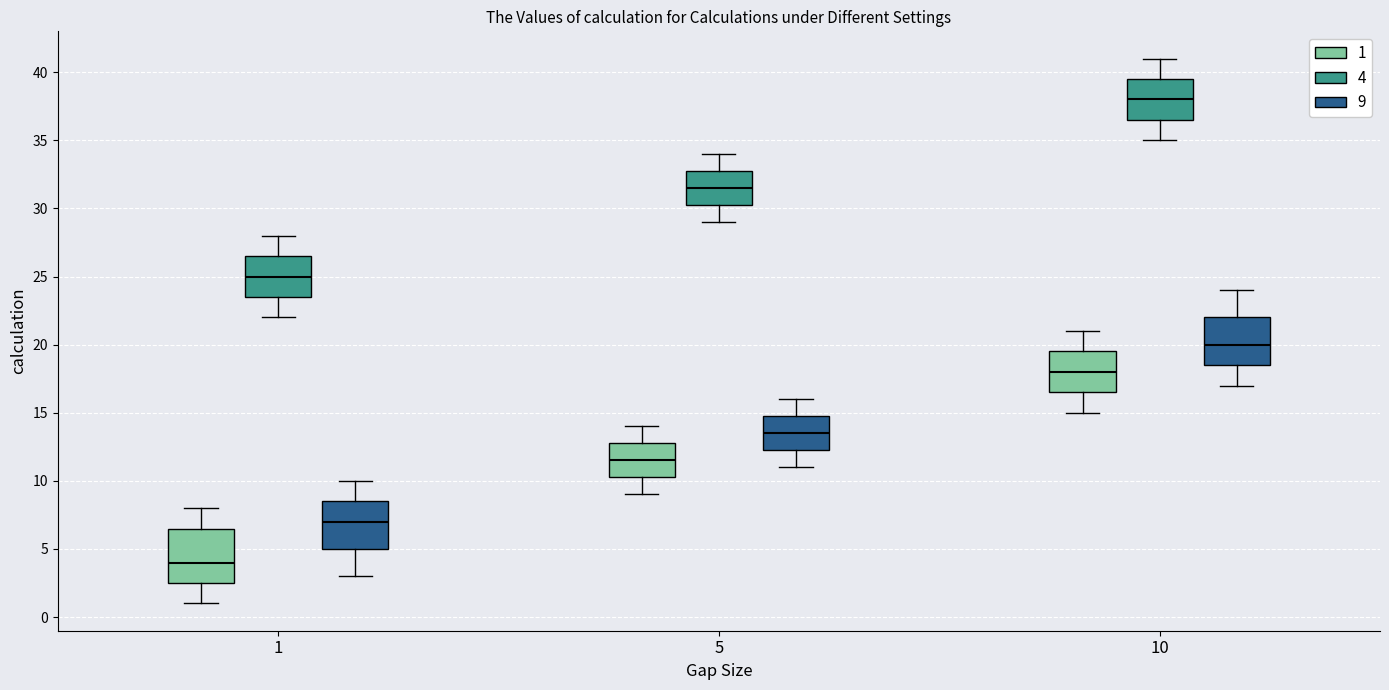

Where is the upper edge of the box for 10 (4) on the y-axis? The values are not printed on the chart, so give them approximately, as read against the axis.

39.5